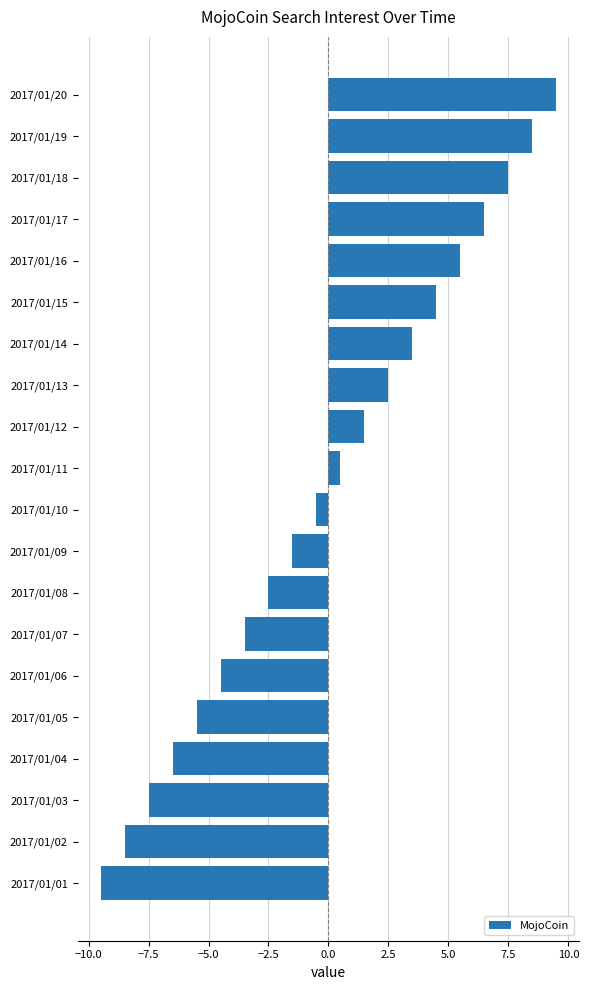

What is the change in value from 2017/01/03 to 2017/01/19?

+16.0